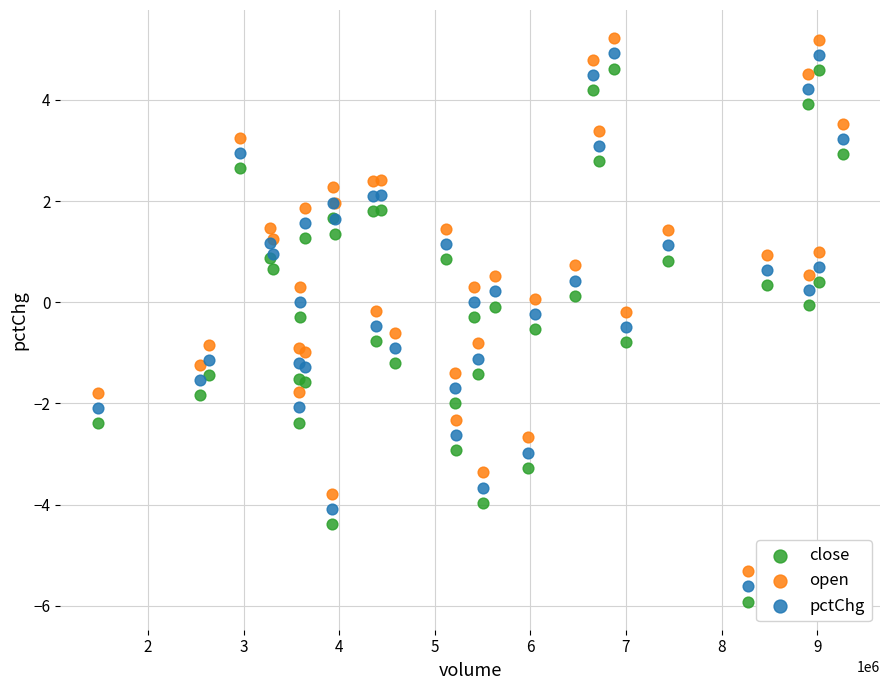

What is the X range (max minus min) for the scatter plot?

7795511.0